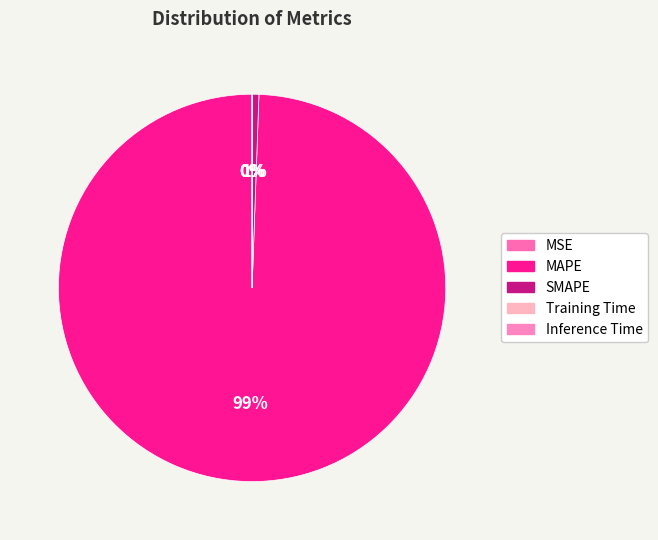

To the nearest percent, what is the difference between the MAPE and MSE slice percentages?

99%